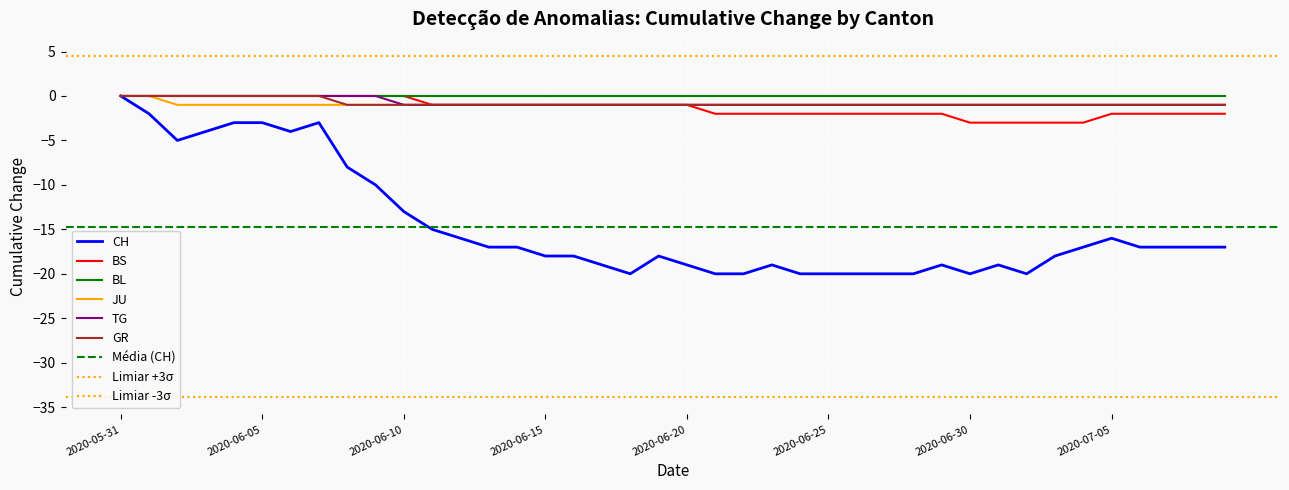

True or false: GR and BS intersect in this chart.

False